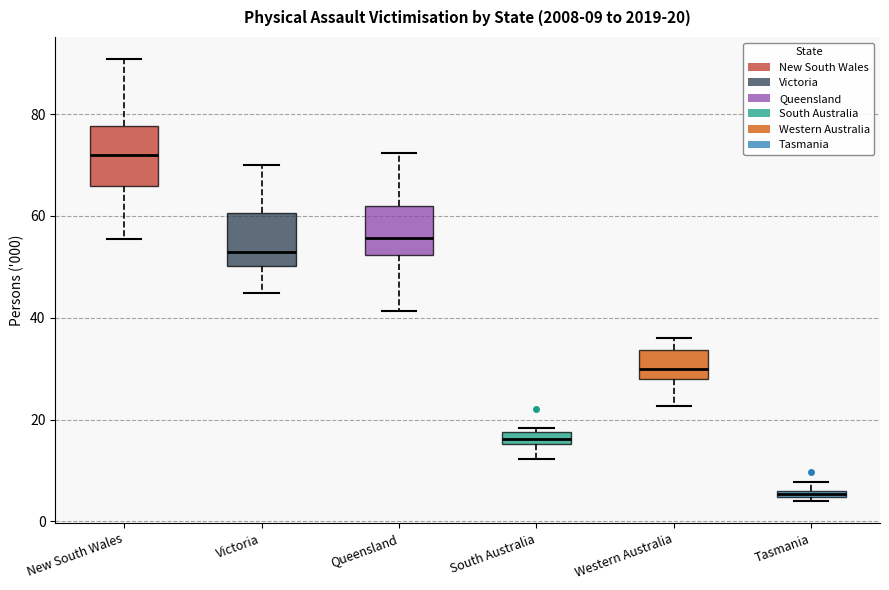

Which box has the highest median line?

New South Wales